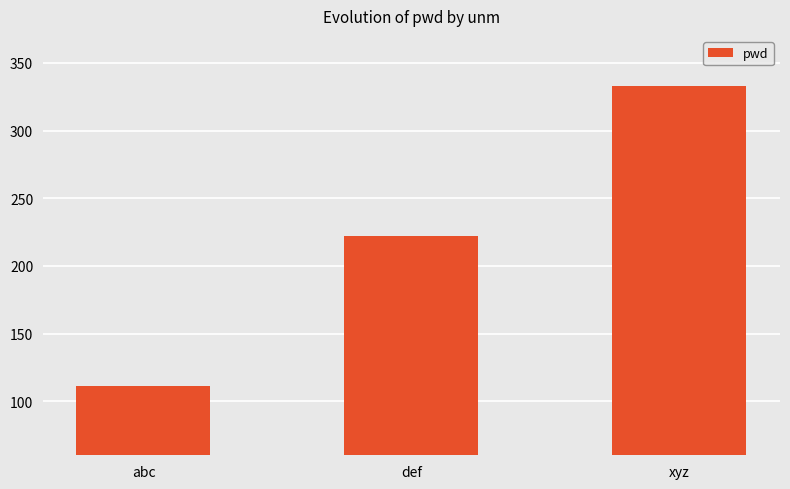

List the labels in order of value, largest first.

xyz, def, abc